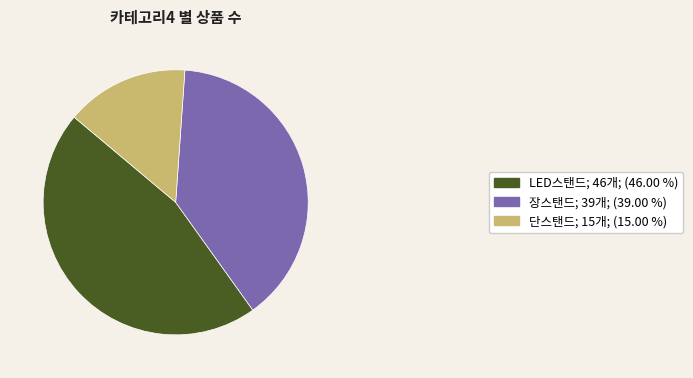

Rank the categories by value from highest to lowest.

LED스탠드, 장스탠드, 단스탠드